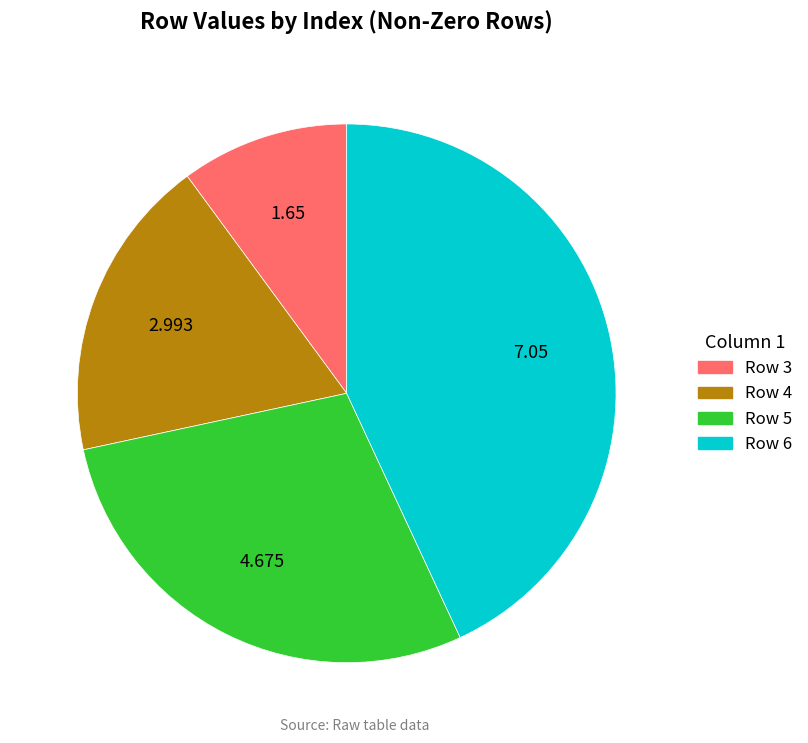

Does any single category account for the majority?

No